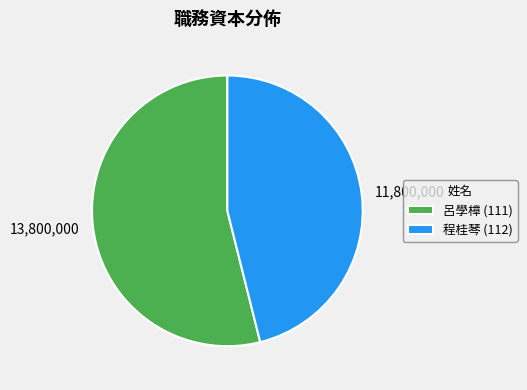

Is there a majority slice in this chart?

Yes